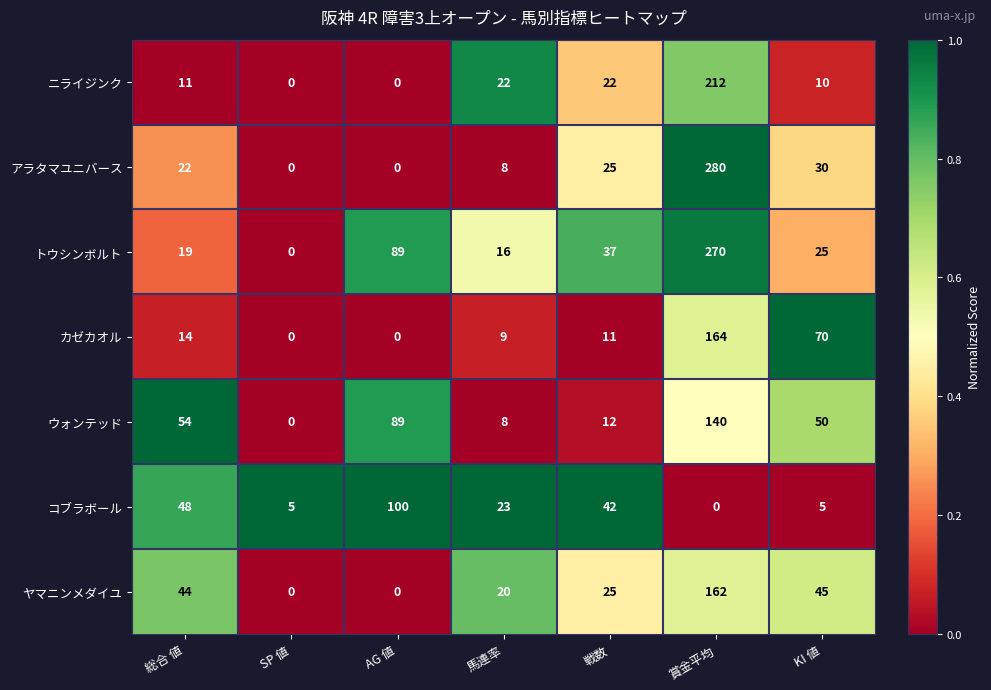

Which series has the largest total across all categories?

トウシンボルト